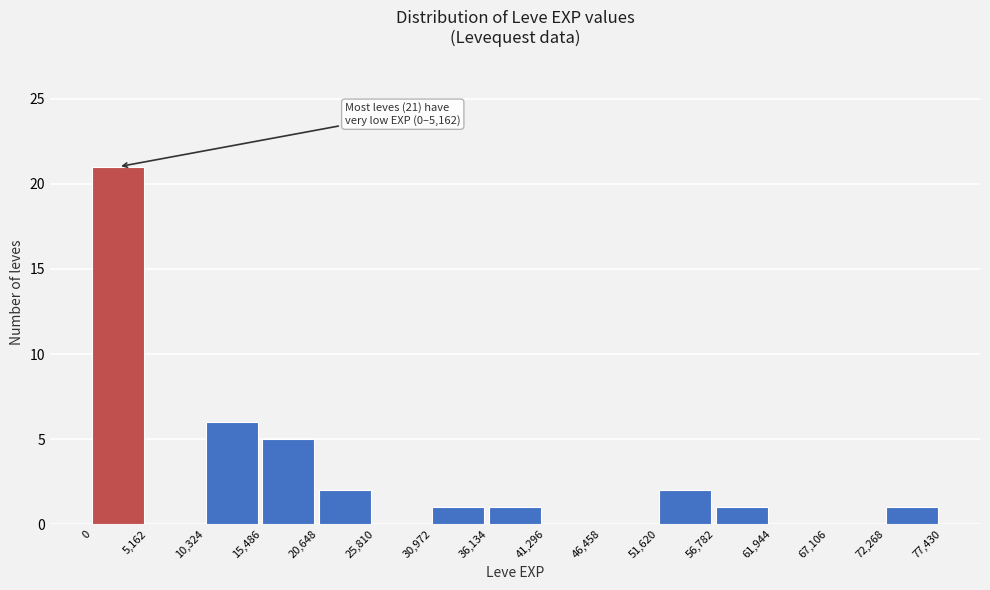

Which range on the x-axis has the tallest bar?

0 to 5,162